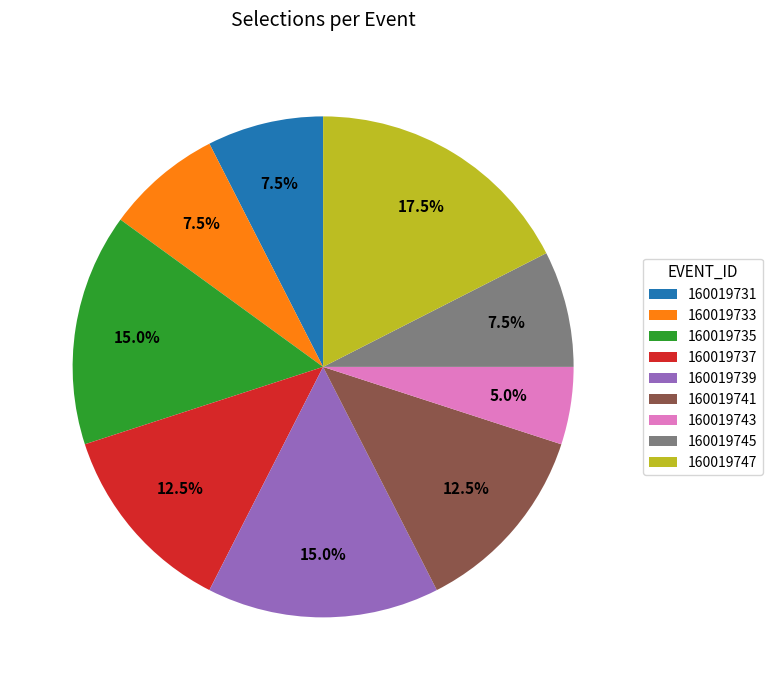

Approximately how many times larger is the value at 160019731 compared to 160019739?

0.5